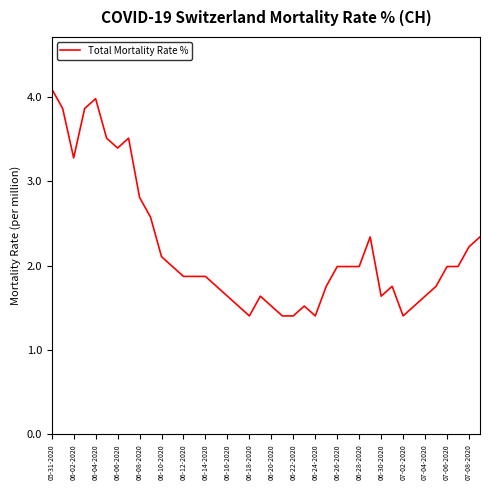

What is the minimum value shown in the chart?

1.4